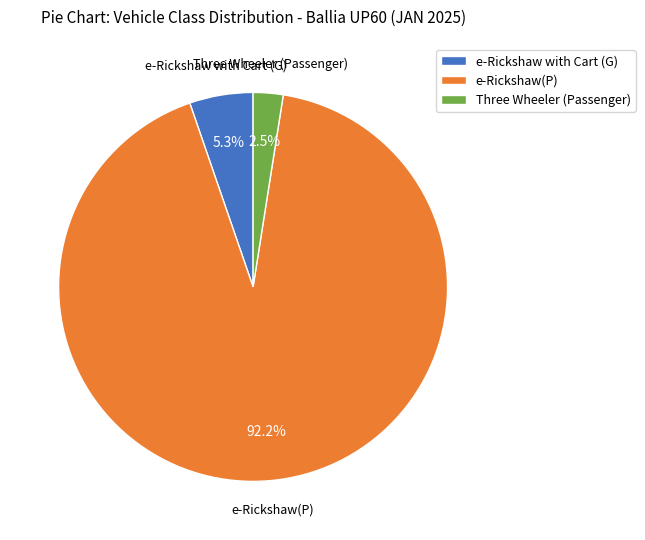

How many slices are in this pie chart?

3